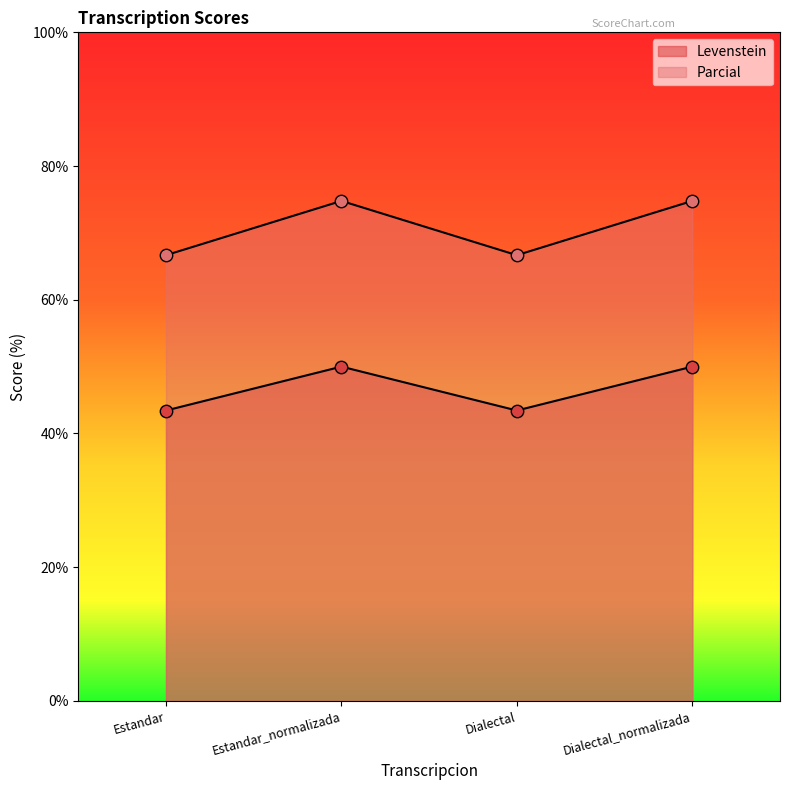

What are all the series names shown in the legend?

Levenstein, Parcial